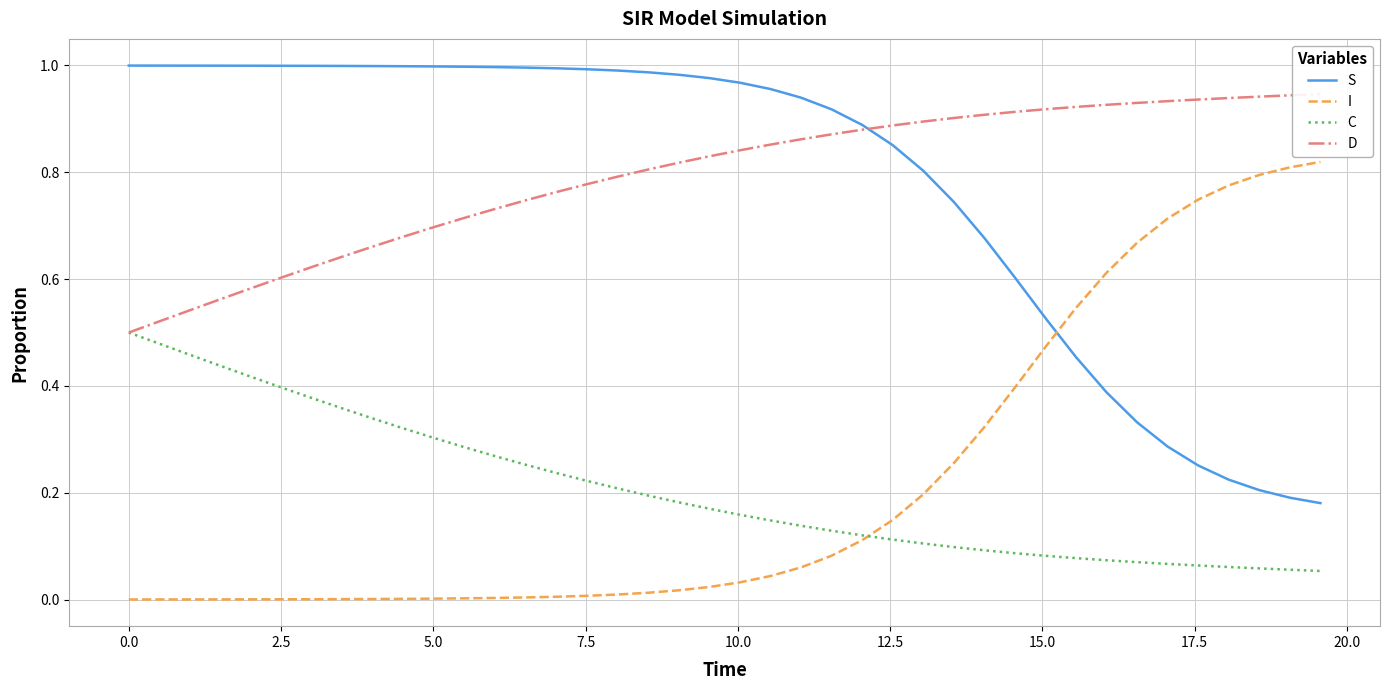

True or false: S and C intersect in this chart.

False